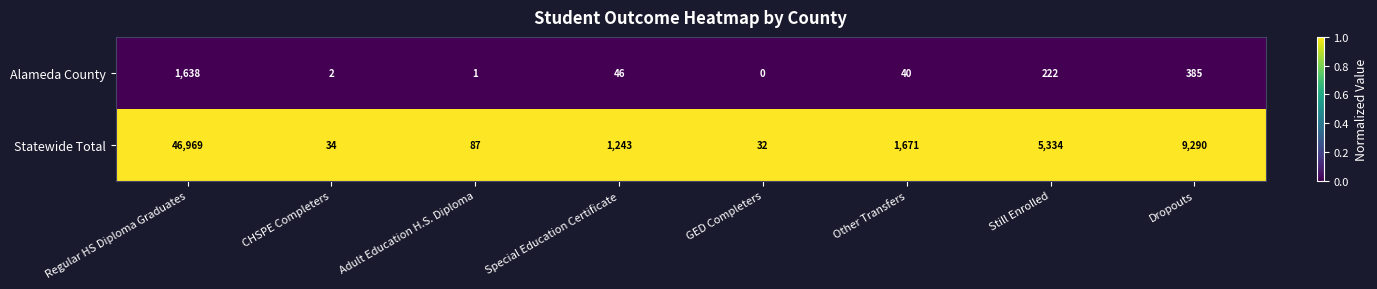

Which series has the largest total across all categories?

Statewide Total